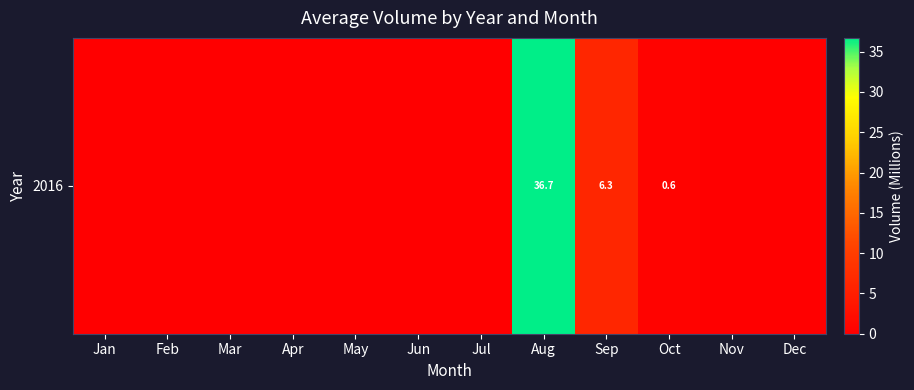

At which label is the value closest to 18?

Sep